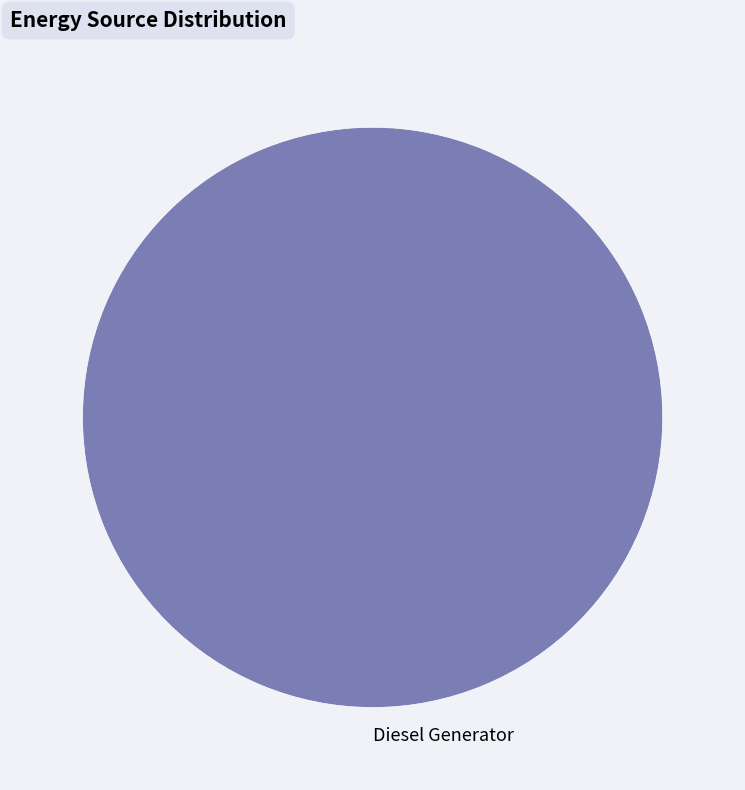

True or false: Diesel Generator accounts for 100% of the total.

True